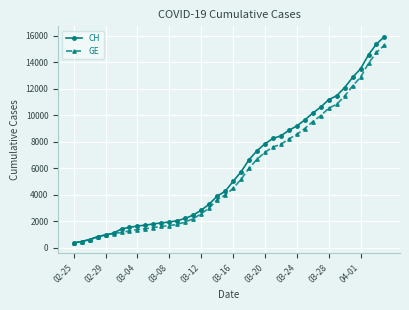

What is the value of the CH point at the 13th from the left?

1952